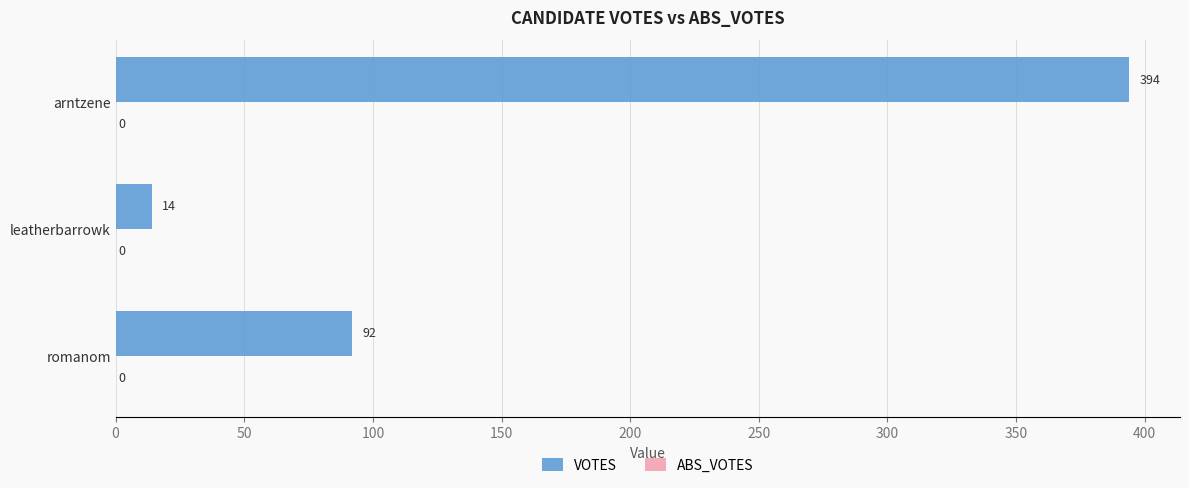

How many series are shown in this chart?

1